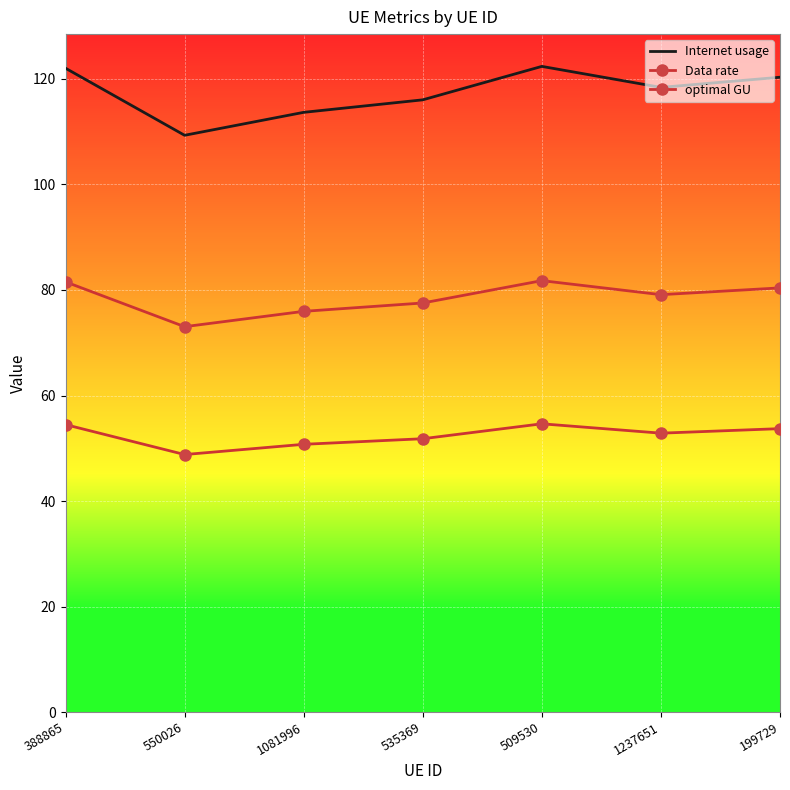

How many values in the Data rate series exceed 52?

4